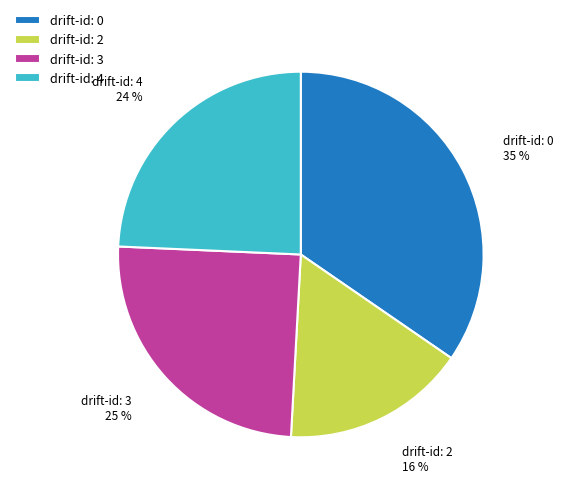

Rank the categories by value from lowest to highest.

drift-id: 2, drift-id: 4, drift-id: 3, drift-id: 0